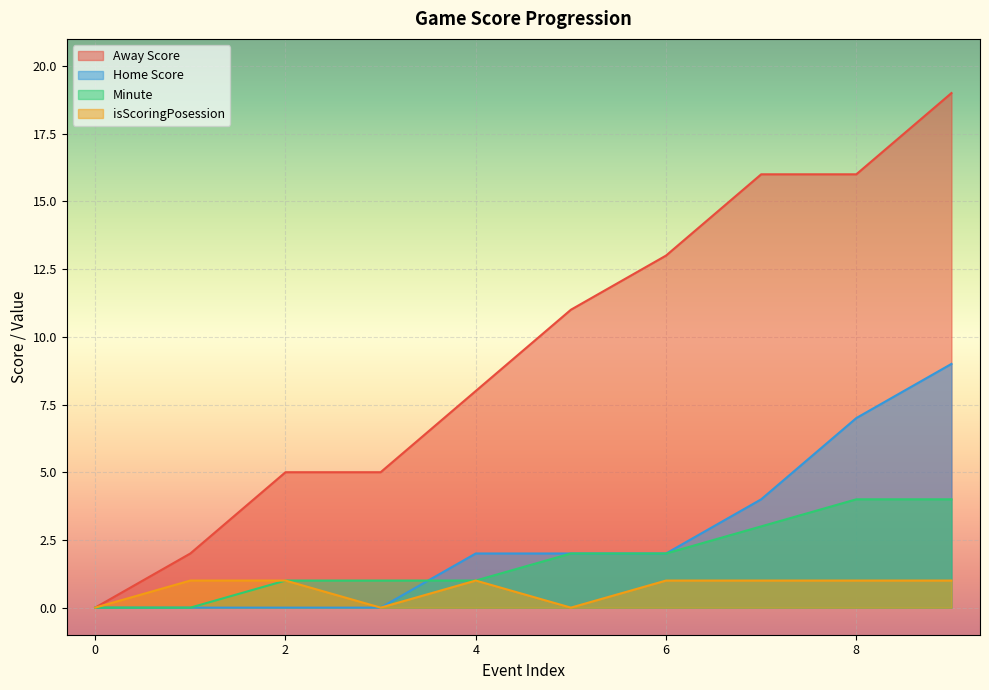

How many values in the Minute series exceed 2?

3